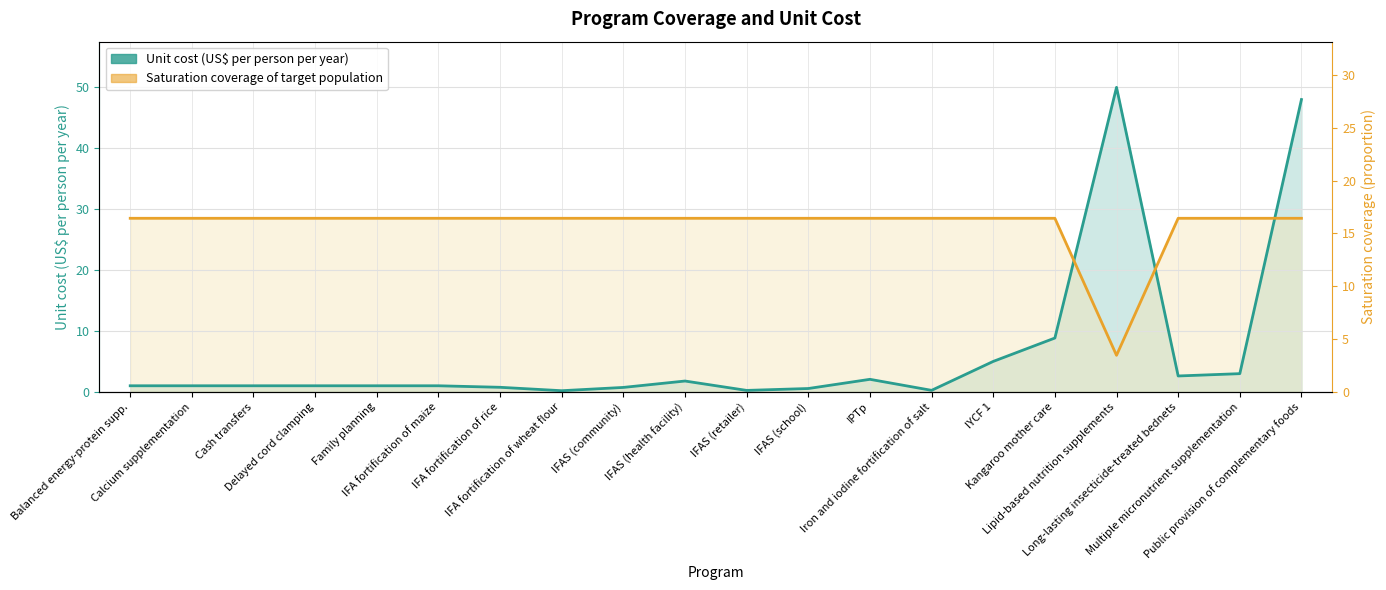

At which category does Saturation coverage of target population reach its first local valley?

Lipid-based nutrition supplements